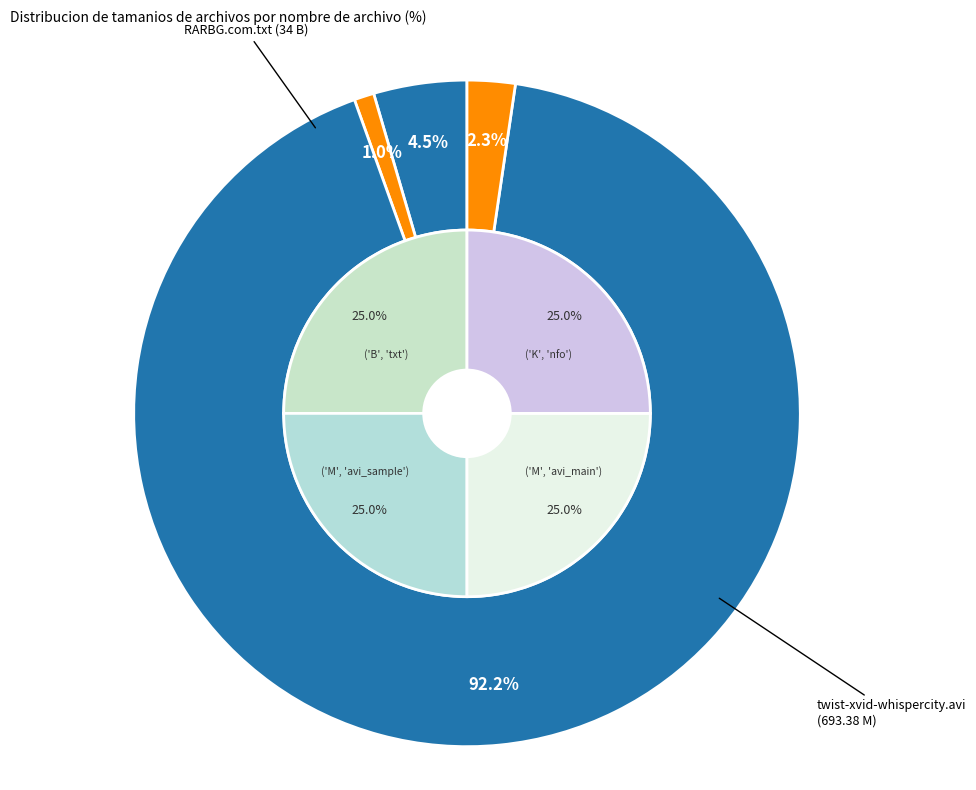

Which has a higher value, RARBG.com.txt or twist-xvid-whispercity.avi?

twist-xvid-whispercity.avi